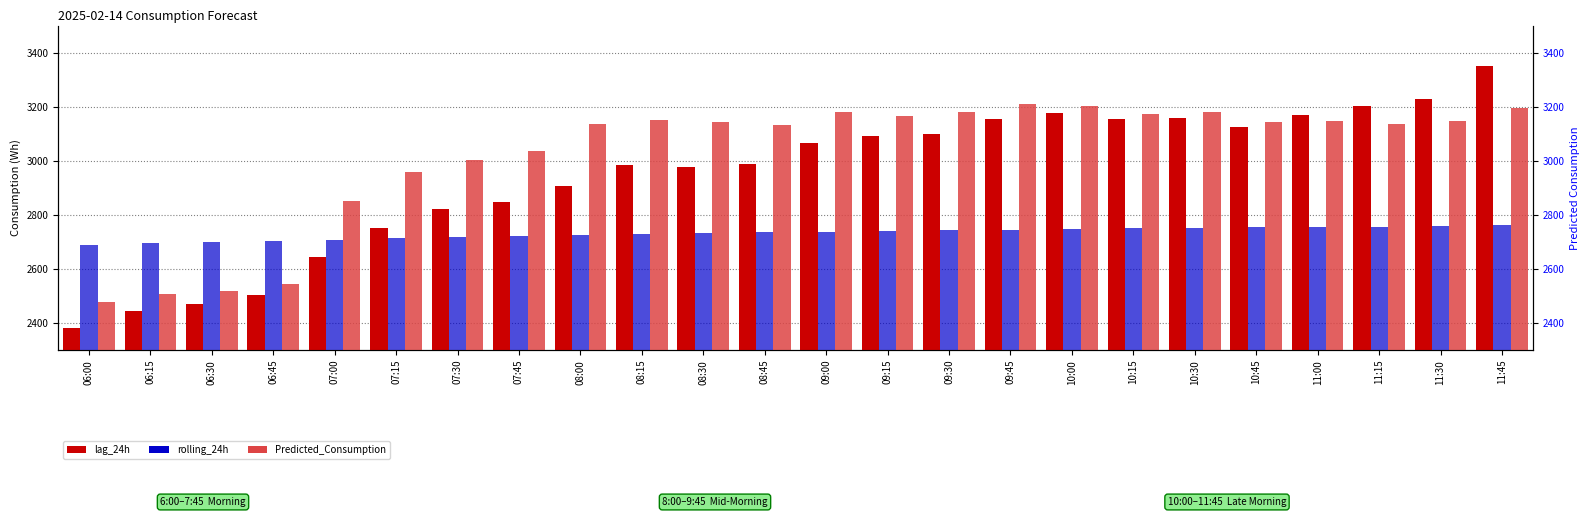

Which series has the widest spread of values?

lag_24h